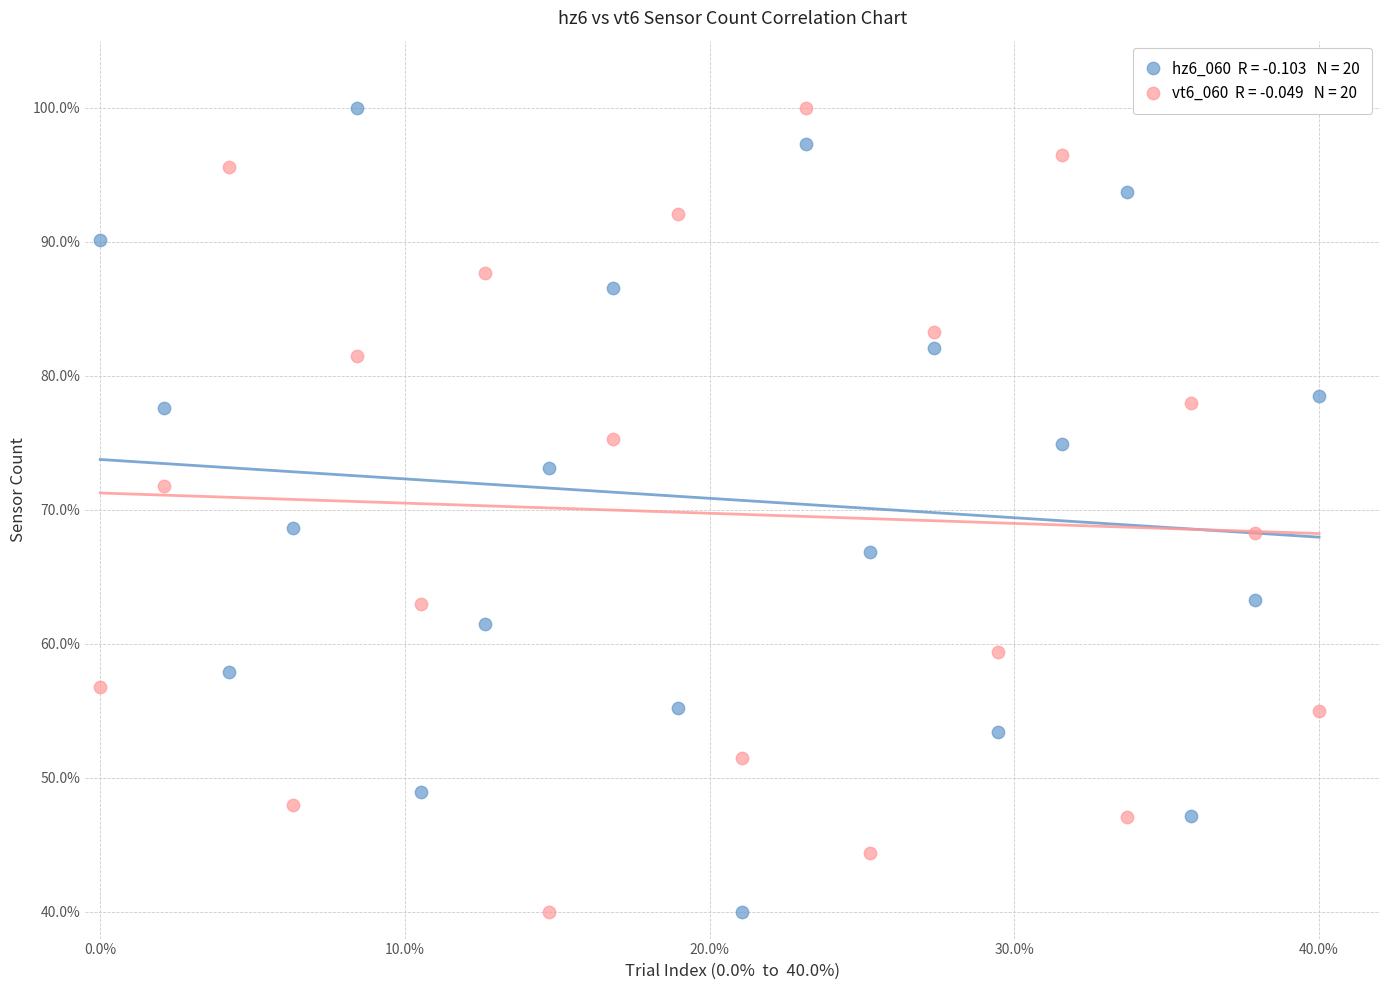

Across all data points, what is the range of X values (max minus min)?

0.4